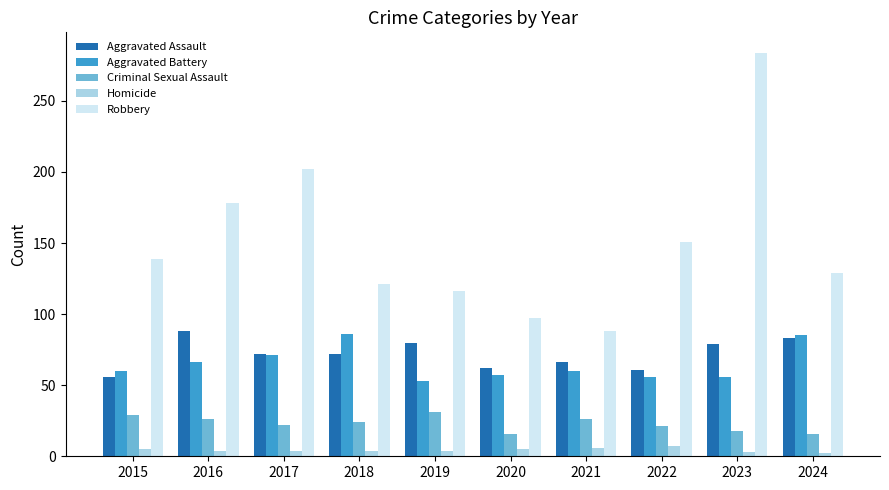

What is the spread (max minus min) of values at 2021?

82